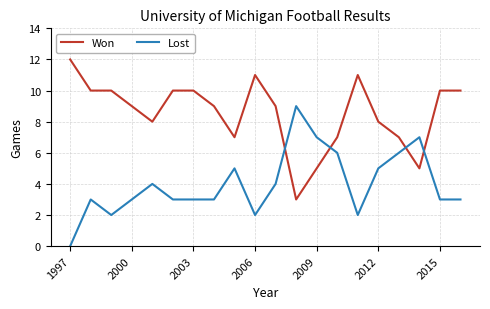

True or false: Won and Lost intersect in this chart.

True